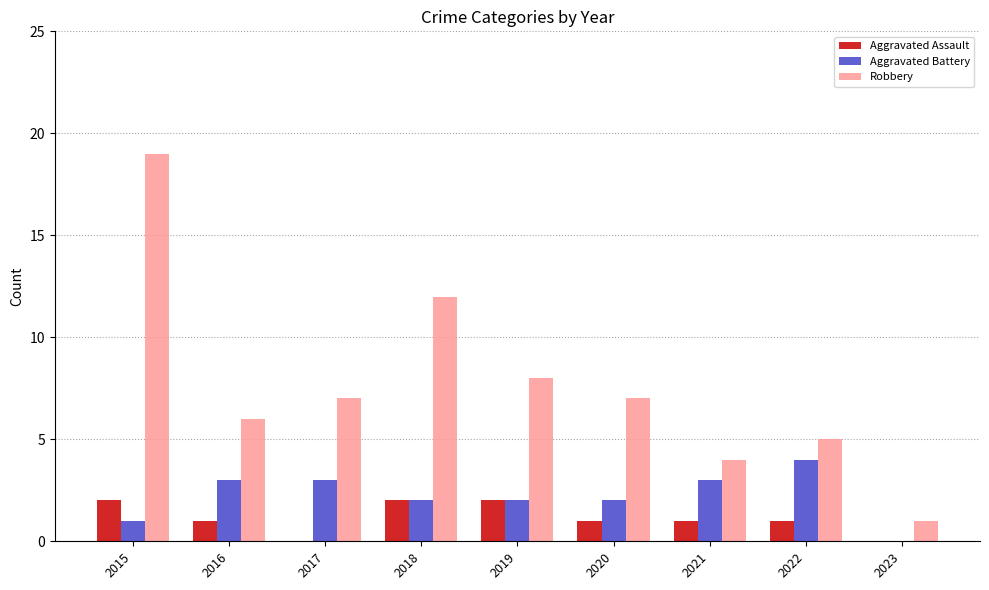

What is the sum of all Robbery values?

69